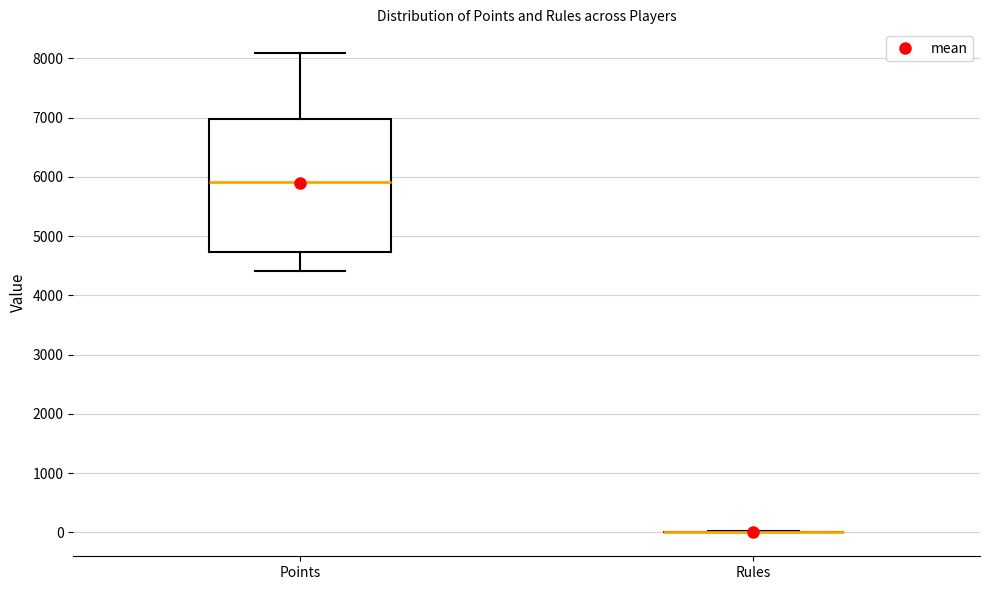

Reading left to right, transcribe this box plot: for each box, give where its median line is, the range the box spans, and where its two whiskers end, as read against the y-axis. The values are not printed on the chart, so give them approximately, as read against the axis.

Points: median 5900, box 4700 to 7000, whiskers 4400 to 8100
Rules: box collapsed to a line at 0, whiskers 0 to 0